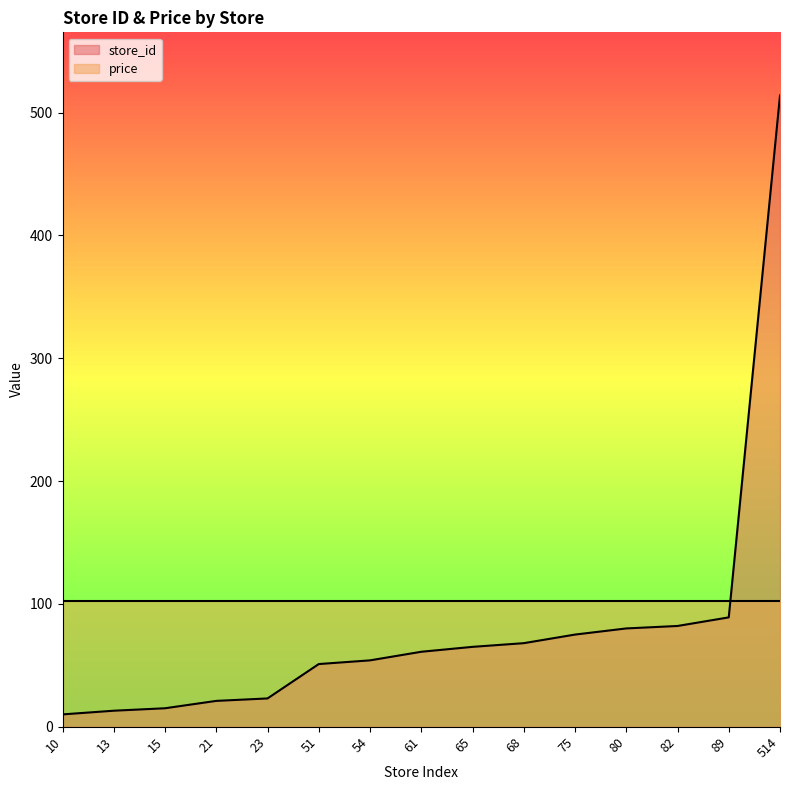

True or false: there are more than 1 points higher than both neighbors.

False